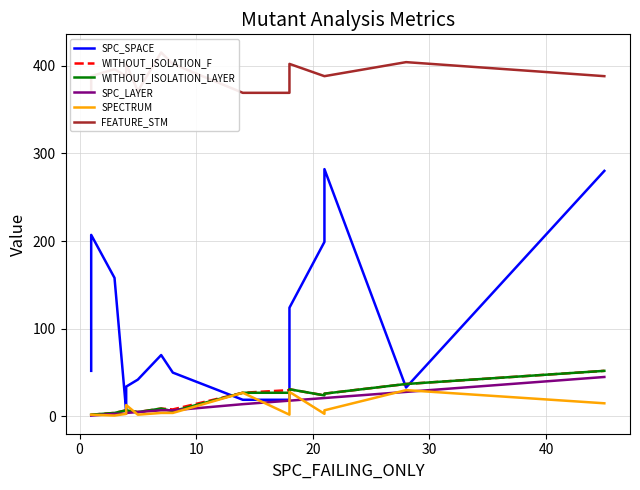

What is the maximum value shown in the chart?

415